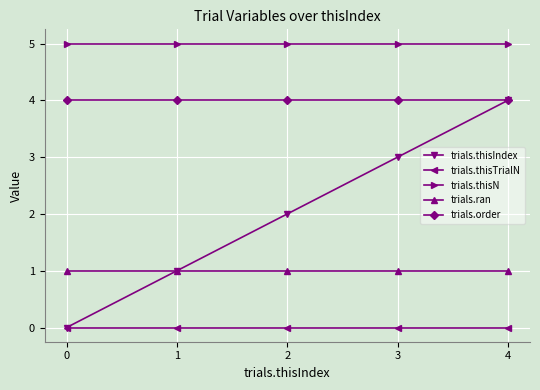

Which series has the widest spread of values?

trials.thisIndex